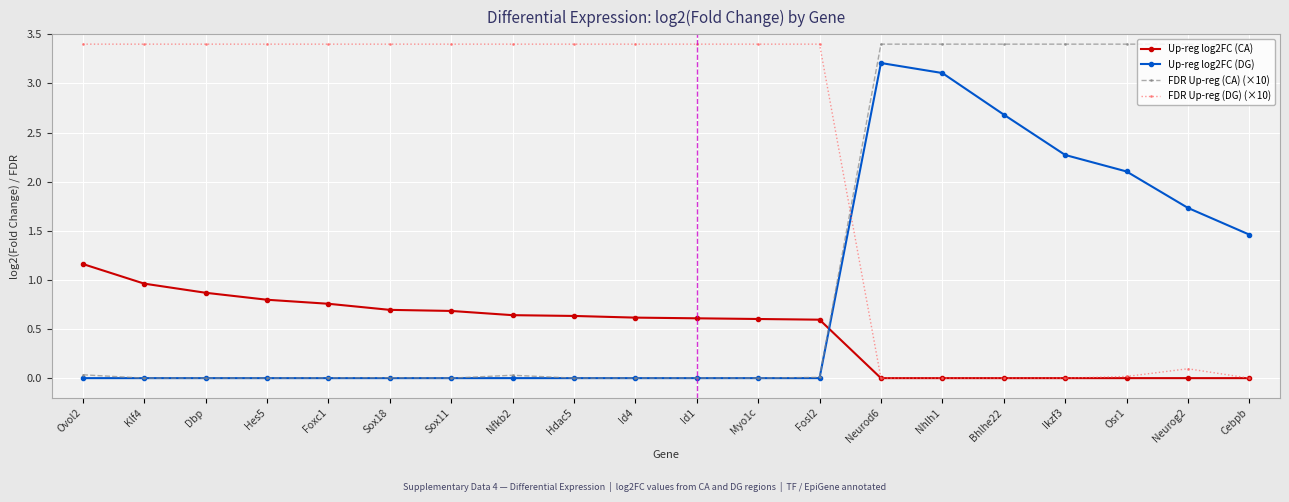

Rank the series by their average value, from lowest to highest.

Up-reg log2FC (CA), Up-reg log2FC (DG), FDR Up-reg (CA) (×10), FDR Up-reg (DG) (×10)